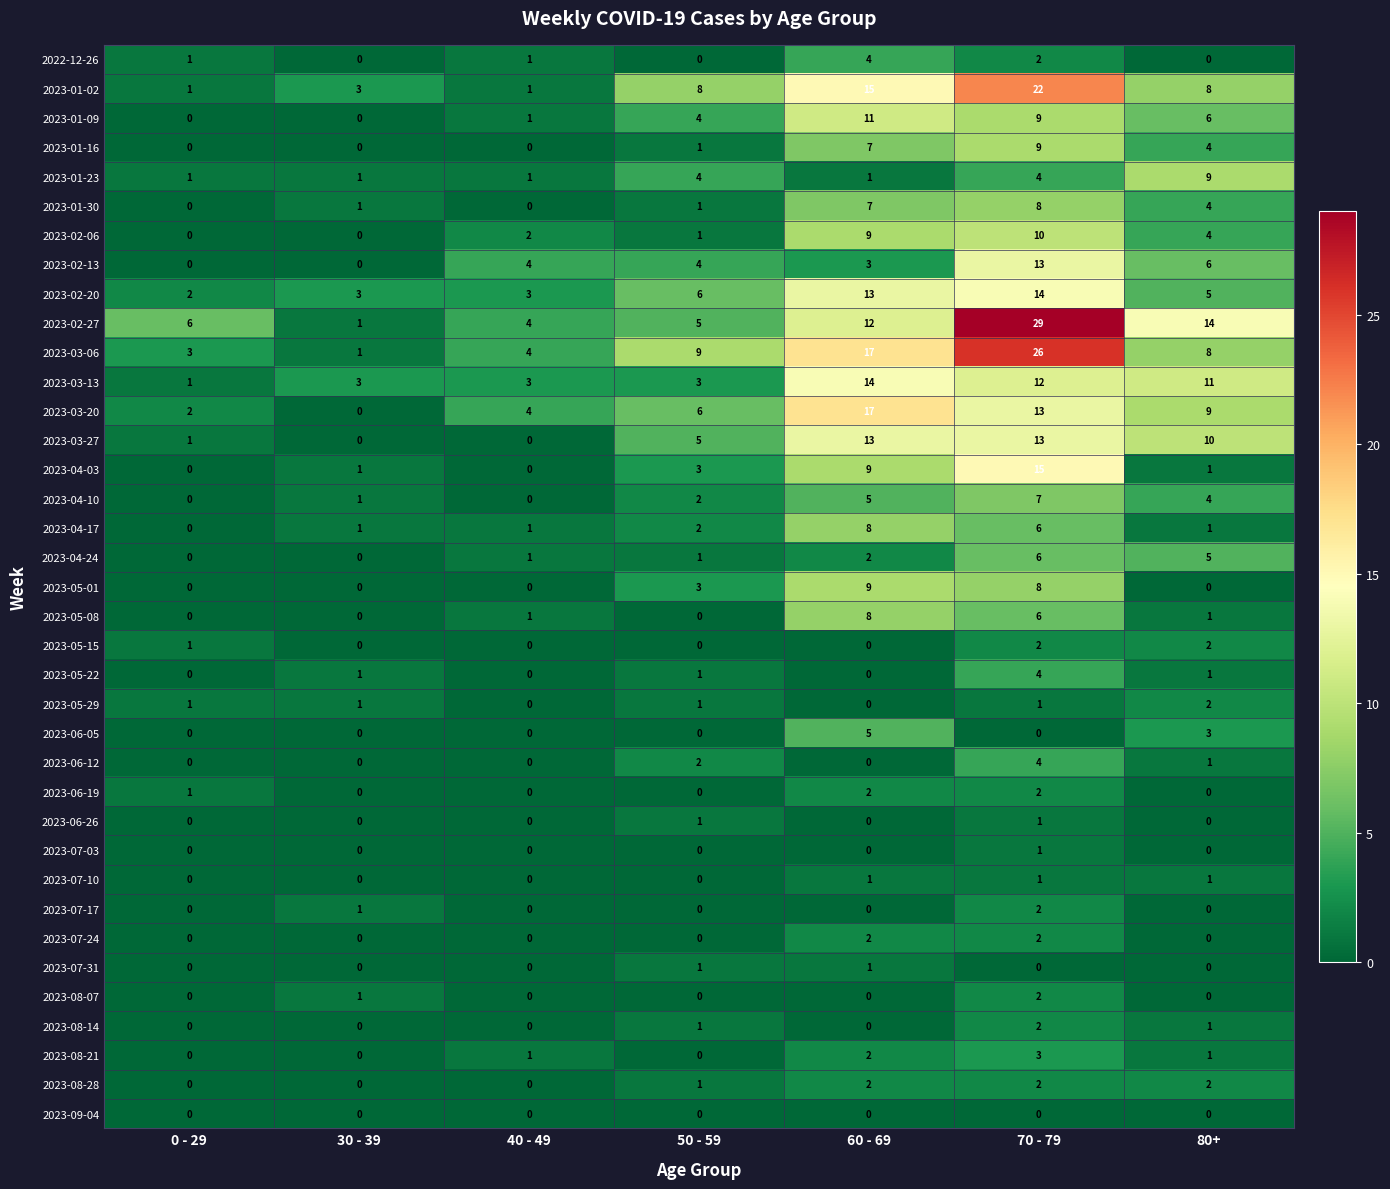

At how many categories does at least one series exceed 1?

7